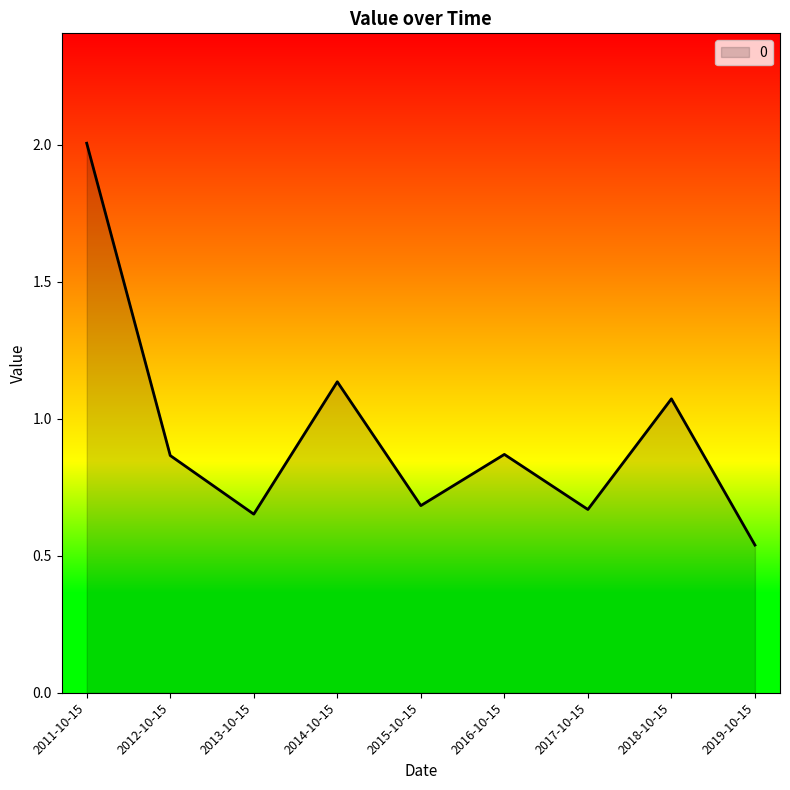

What is the difference between the maximum and minimum values?

1.5